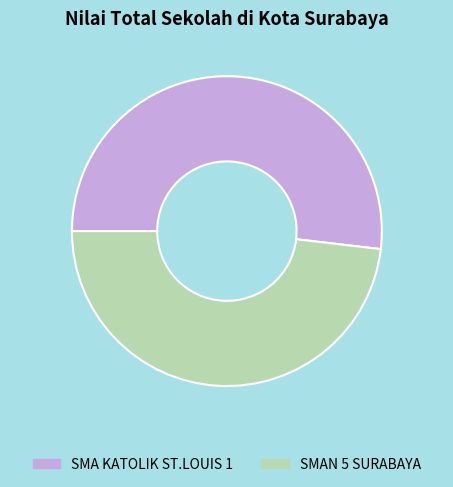

What is the smallest slice in the pie chart?

SMAN 5 SURABAYA